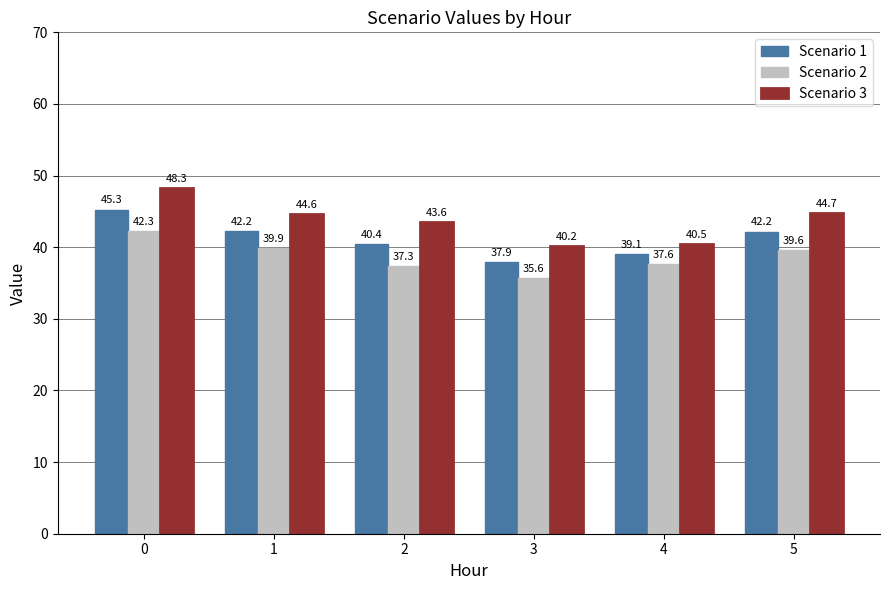

What is the total value across all series at 5?

126.6